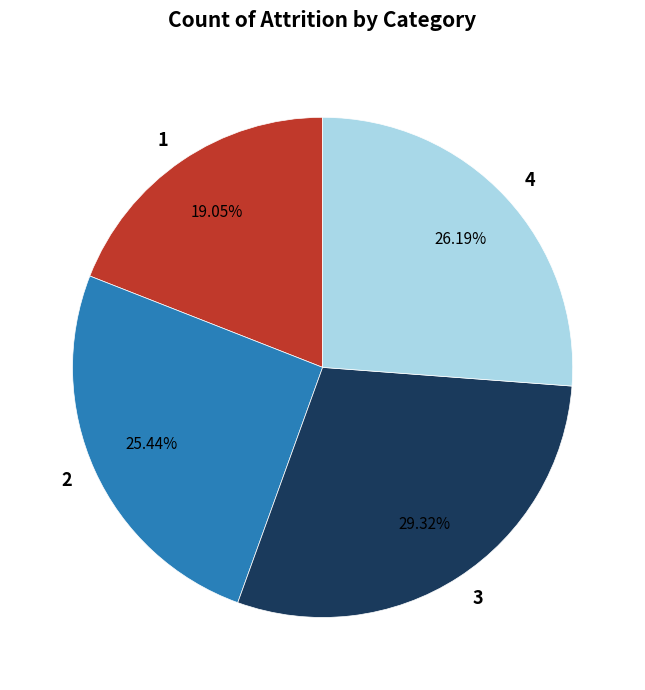

To the nearest percent, what is the combined percentage of 4 and 2?

52%